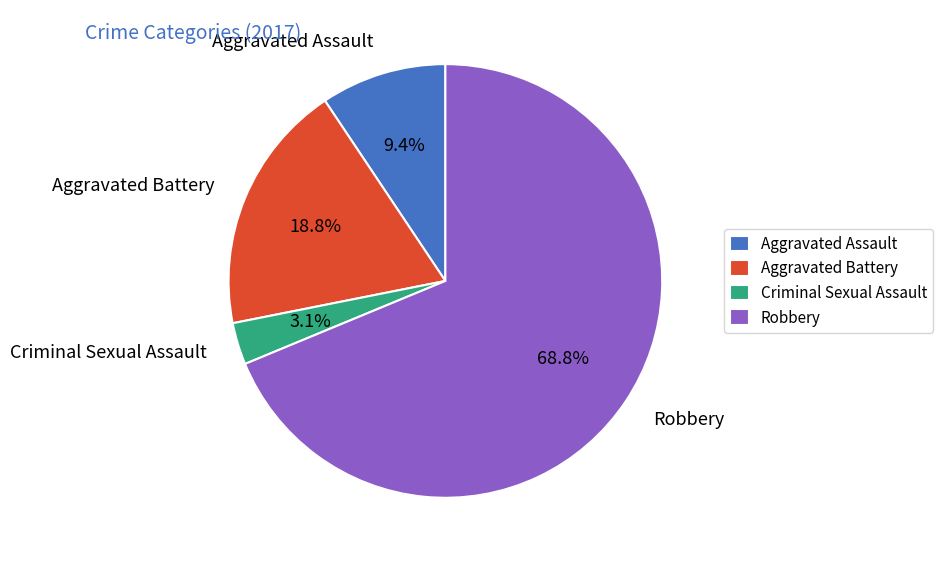

To the nearest percent, what percentage of the pie is Aggravated Assault?

9%